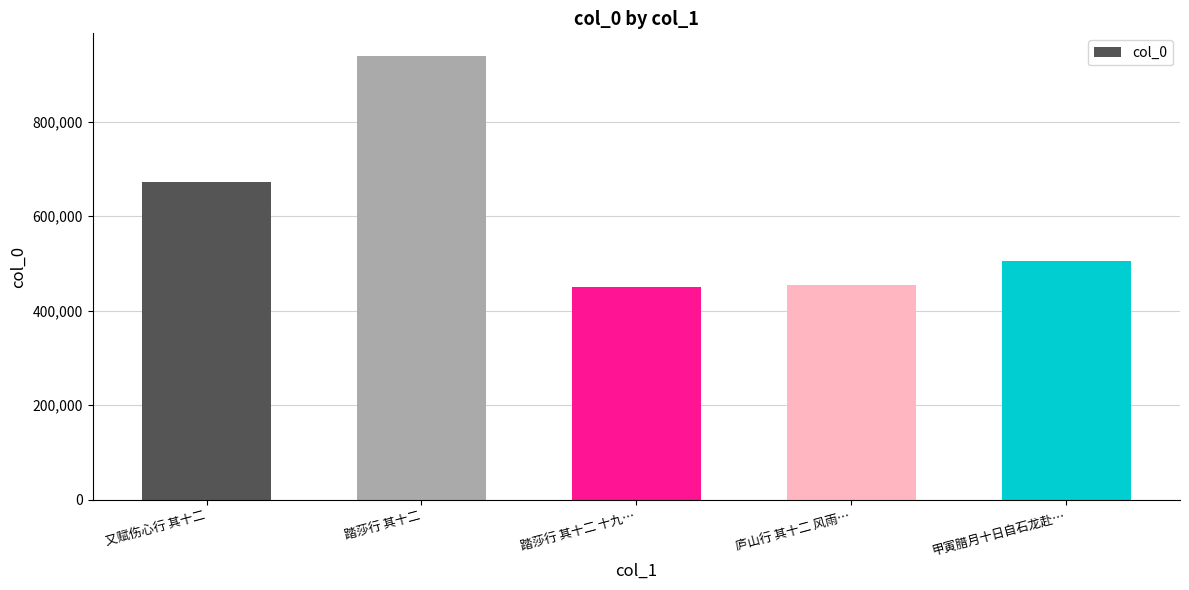

What is the value of the 1st bar from the left?

671788